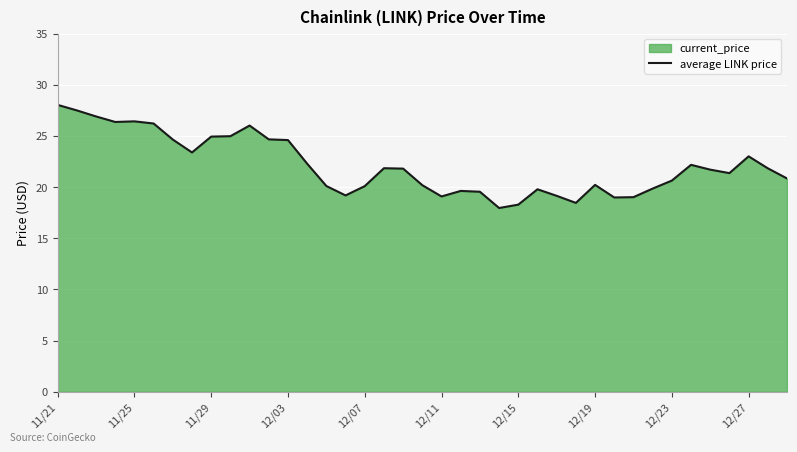

The chart shows a value of 20.2 at 19. True or false?

True